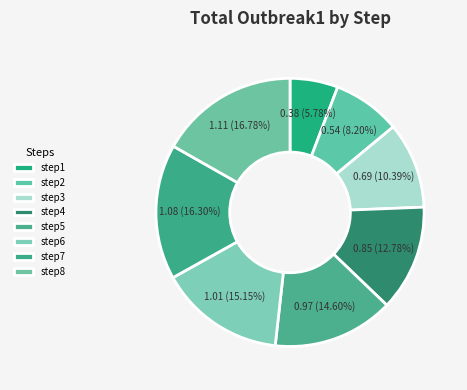

Which category has the smallest portion of the pie?

step1